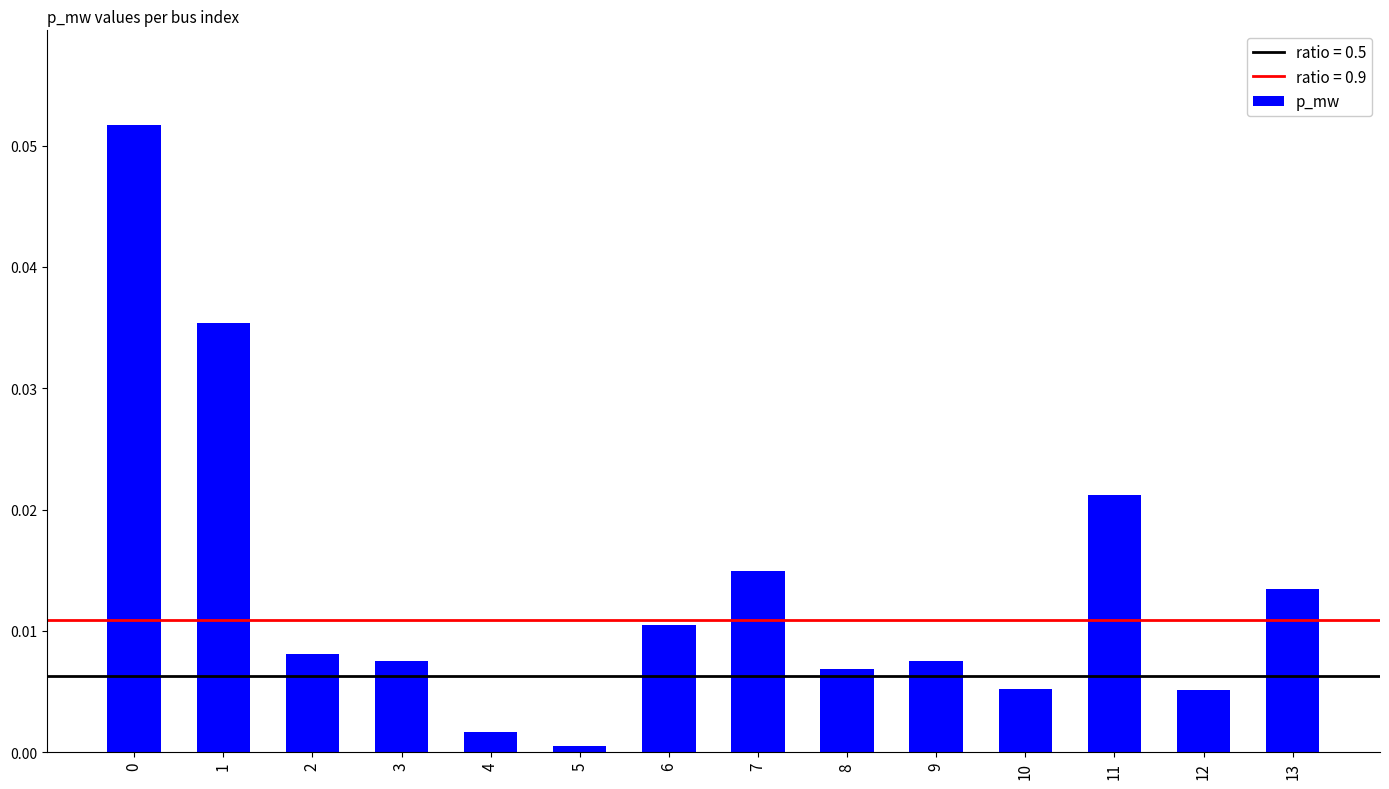

The value at 5 is 0.0. True or false?

True